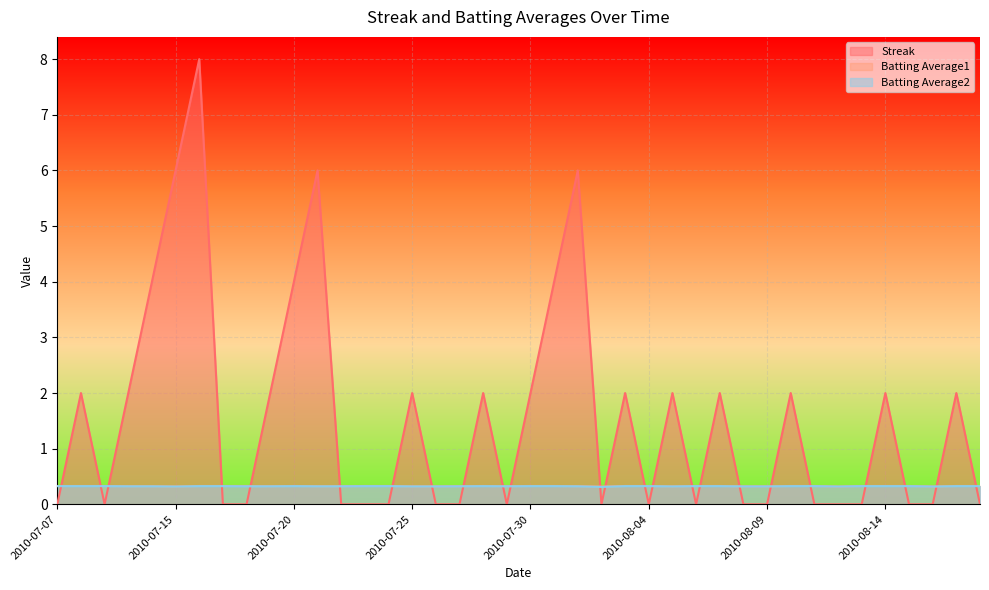

True or false: Streak and Batting Average1 cross at least once.

True